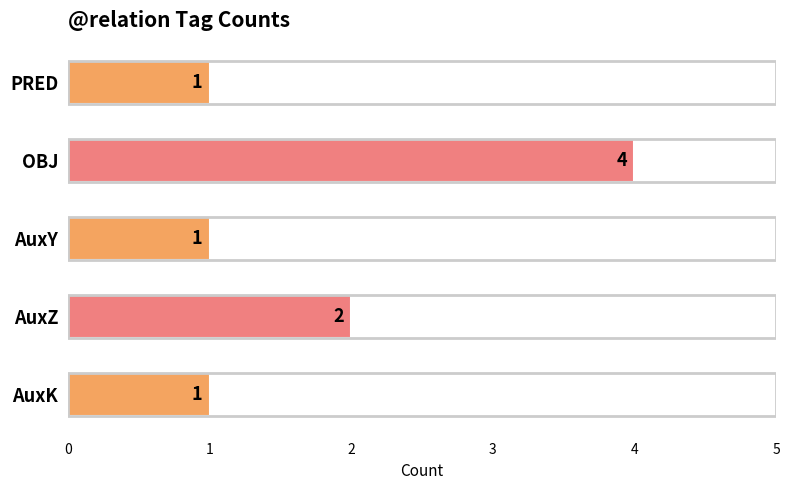

What is the difference between the second highest and minimum values?

1